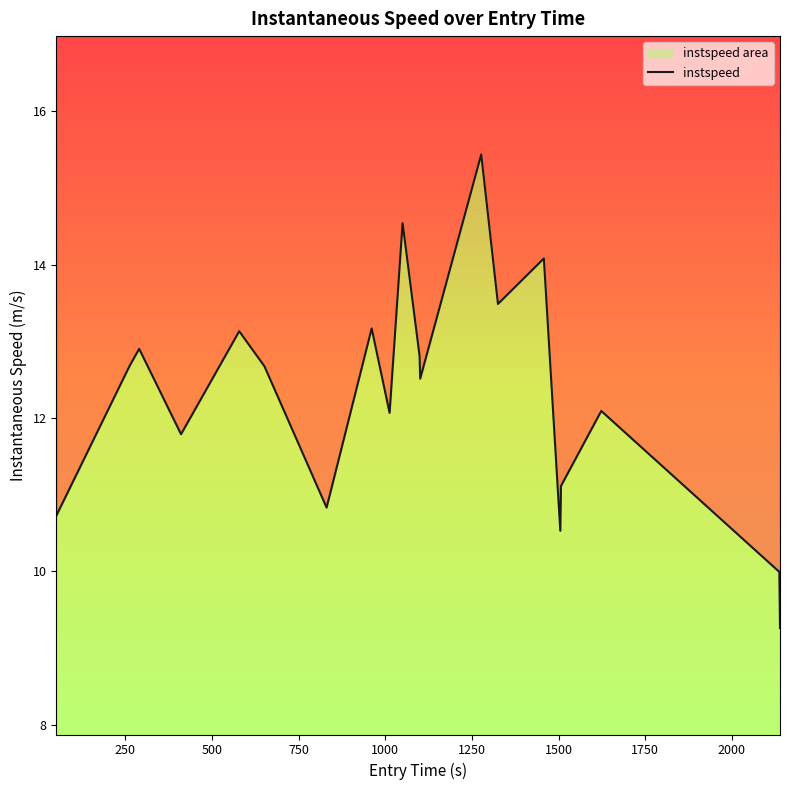

How many interior local valleys (lower than both neighbors) does the data have?

6